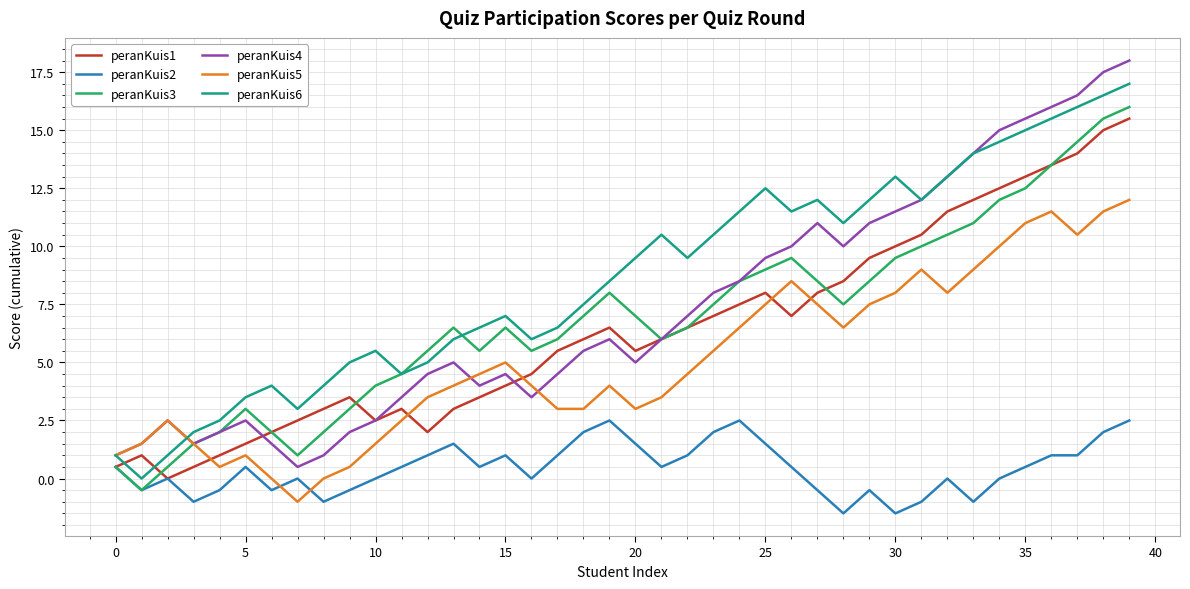

What is the smallest value displayed?

-1.5